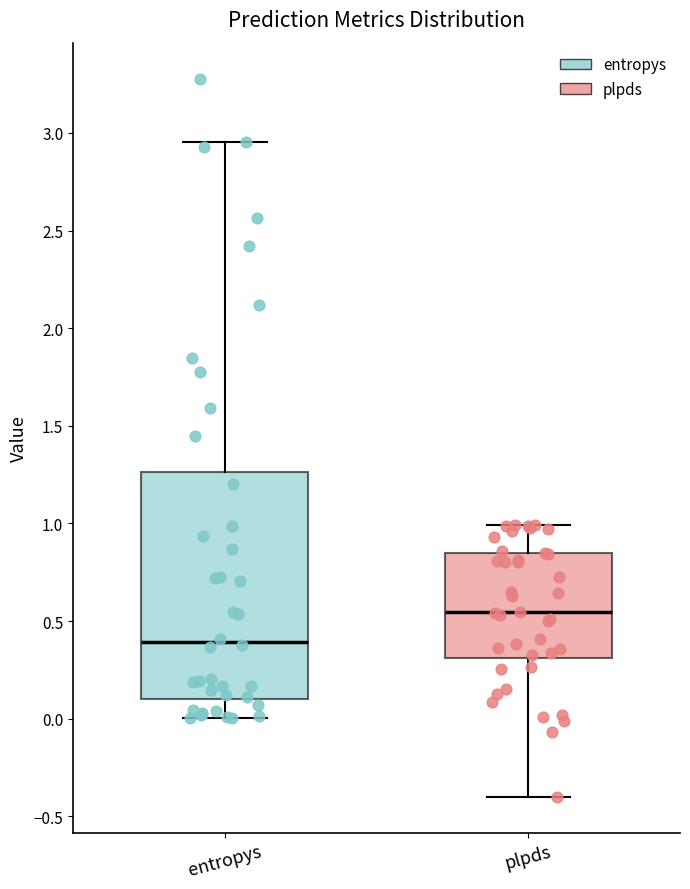

Where is the lower edge of the box for plpds on the y-axis? The values are not printed on the chart, so give them approximately, as read against the axis.

0.30